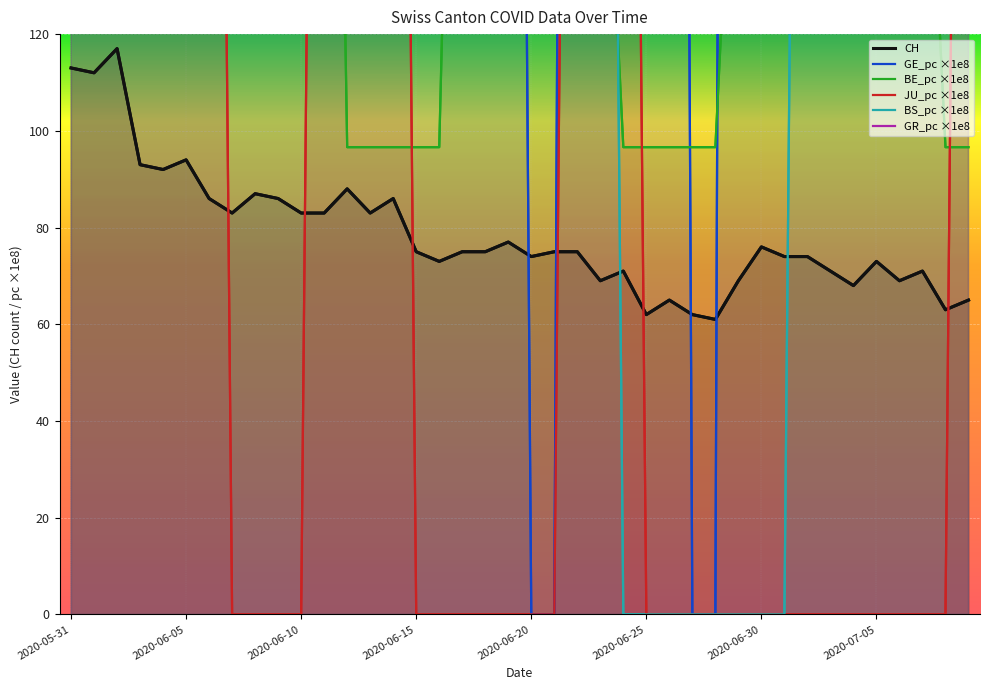

What is the value of the BE_pc point at the 38th from the left?

193.2